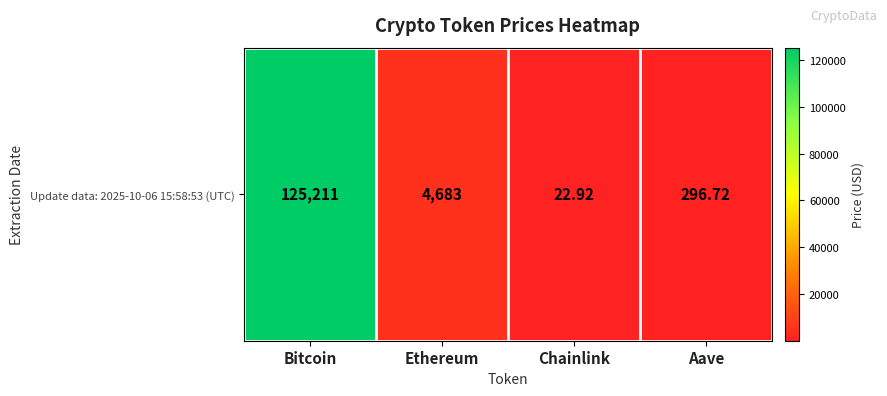

How many values are below 4682?

2